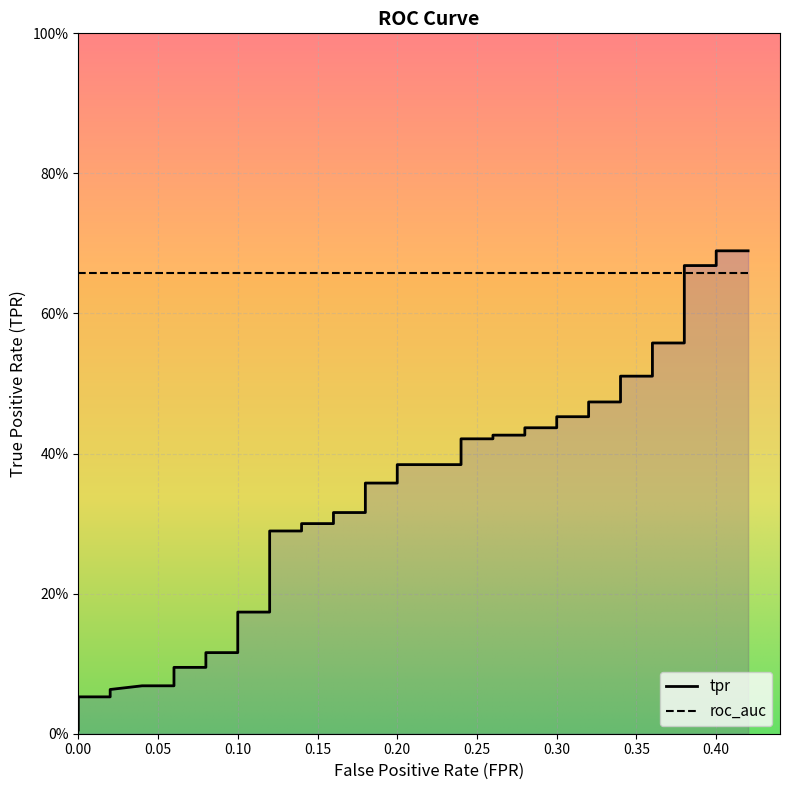

True or false: roc_auc has a value of 0.9 at 8.

False